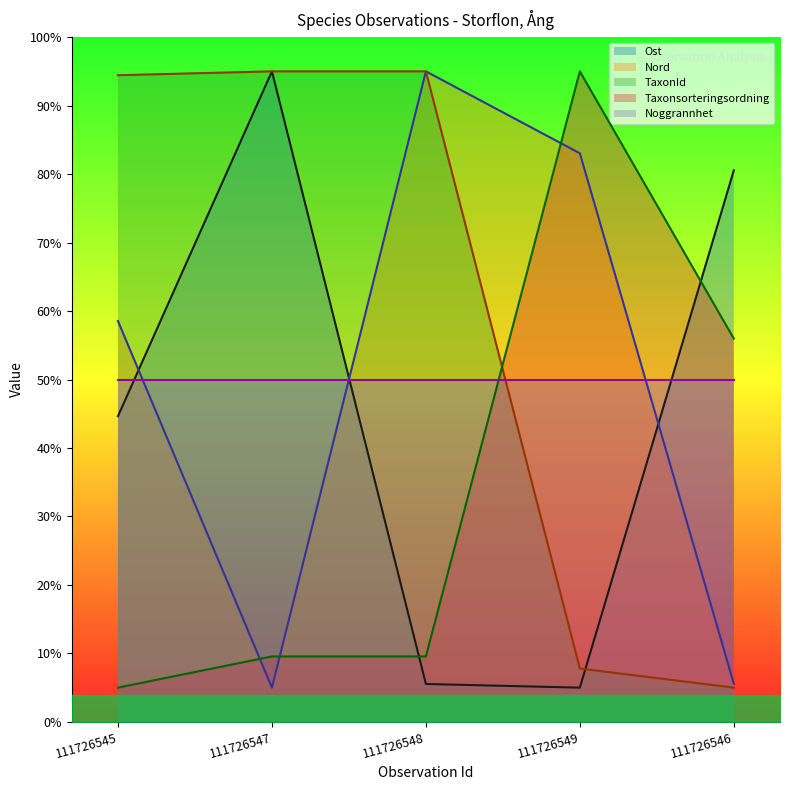

Which category has the lowest value in the Taxonsorteringsordning series?

111726545